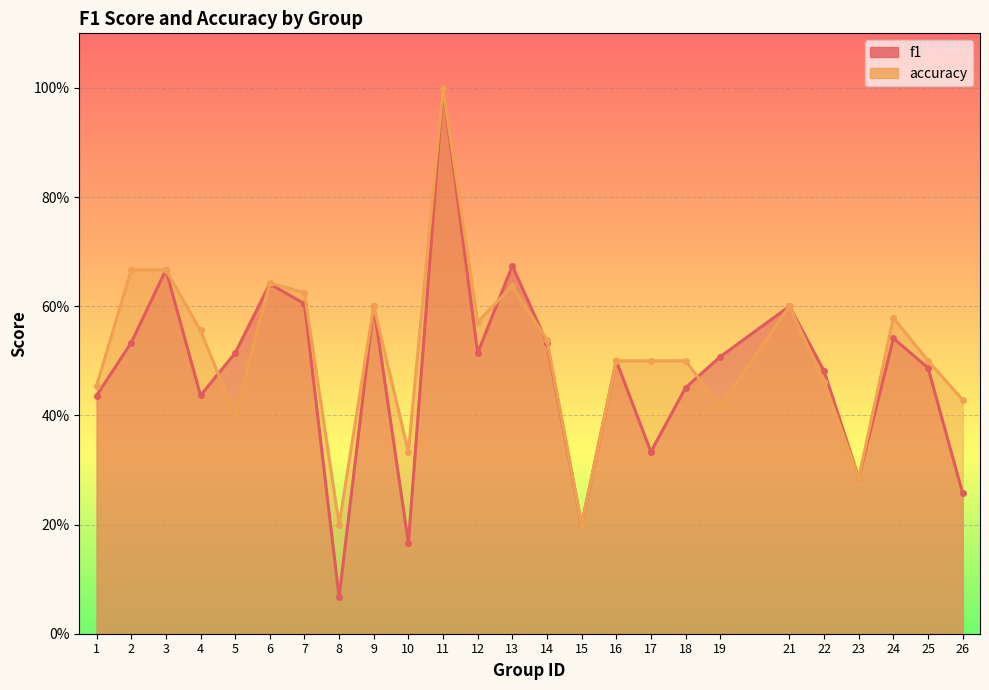

Where is the first local maximum for accuracy?

6